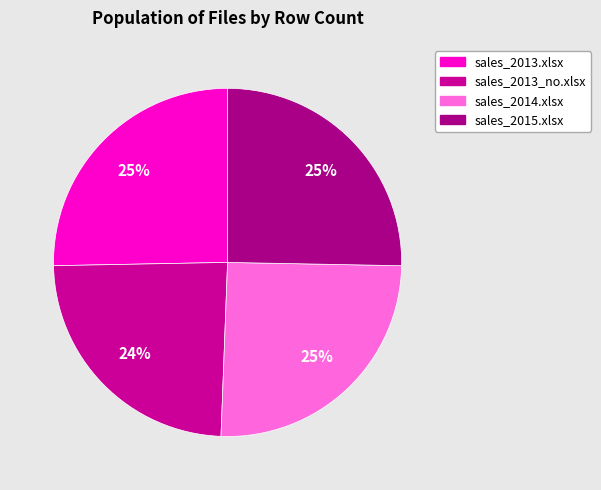

To the nearest percent, what is the average slice percentage?

25%